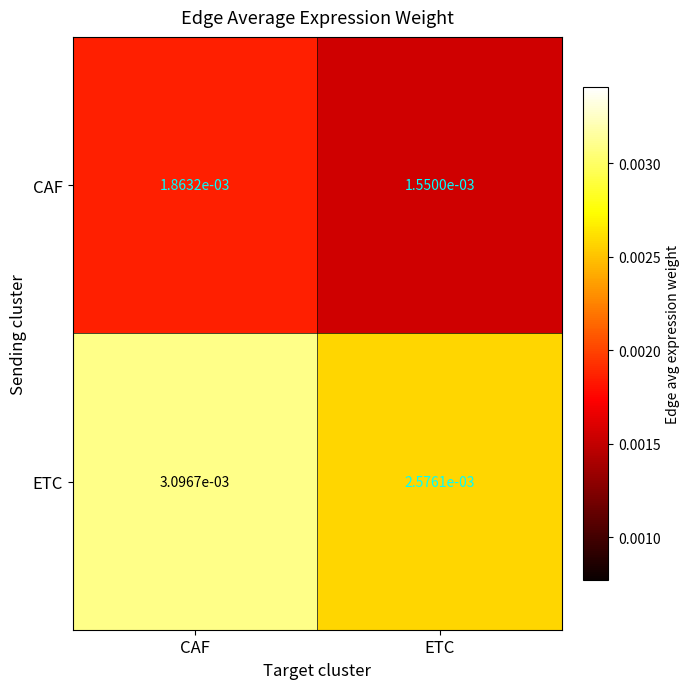

At which category is the sum across all series the highest?

CAF